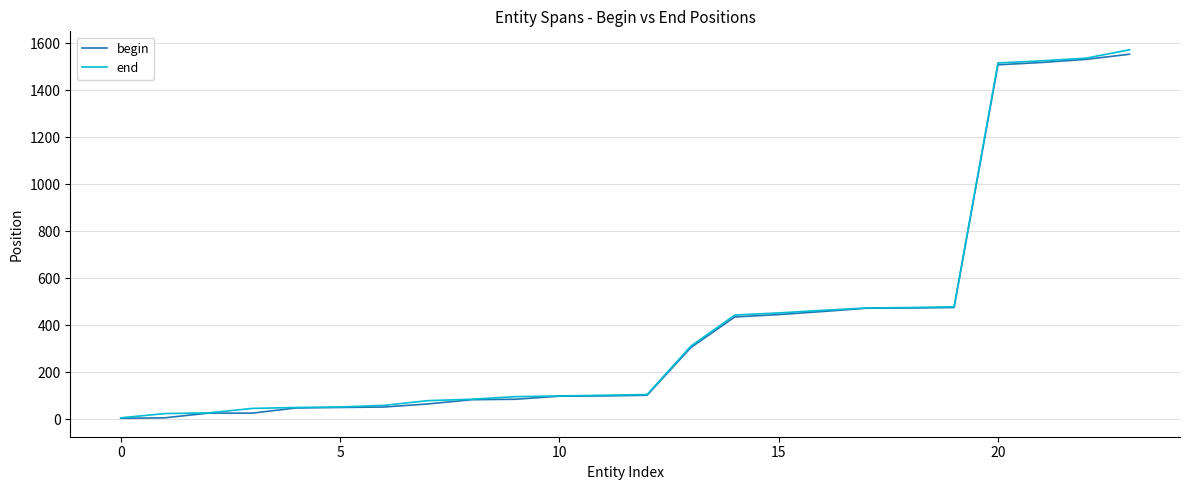

What is the maximum value shown in the chart?

1572